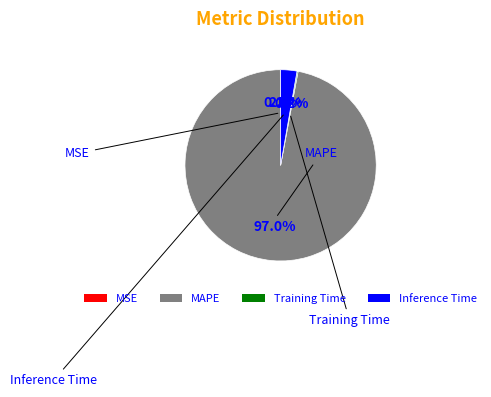

Between MAPE and Inference Time, which is larger?

MAPE